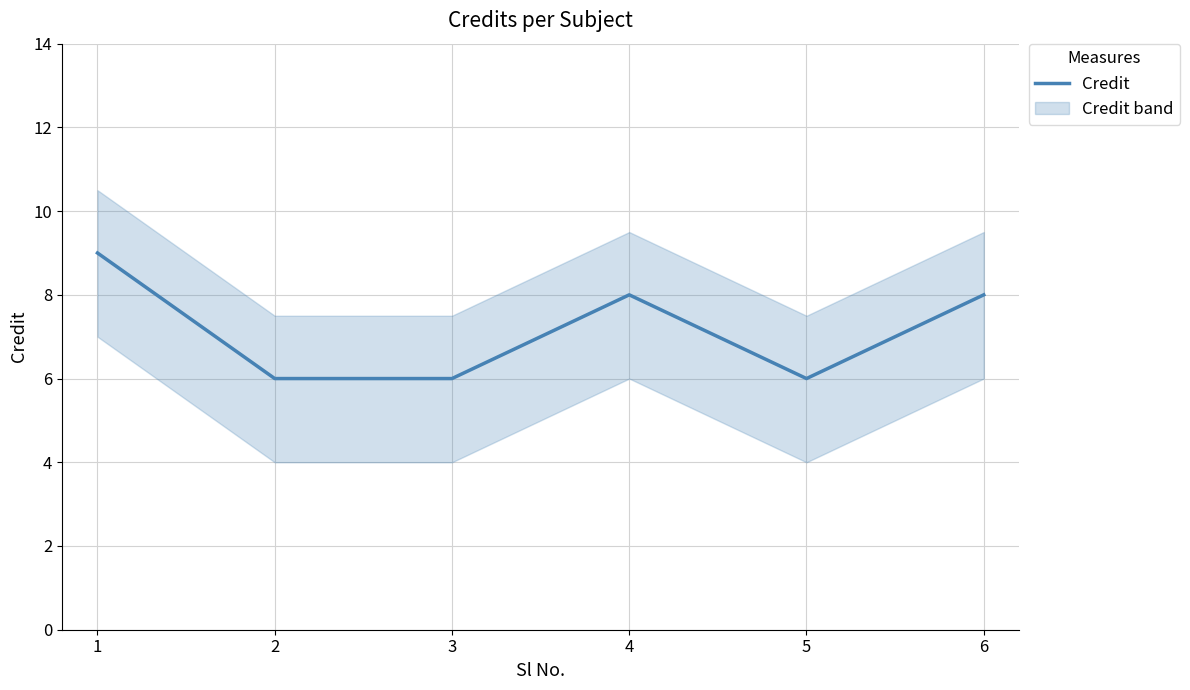

List the labels in order of value, largest first.

1, 4, 6, 2, 3, 5